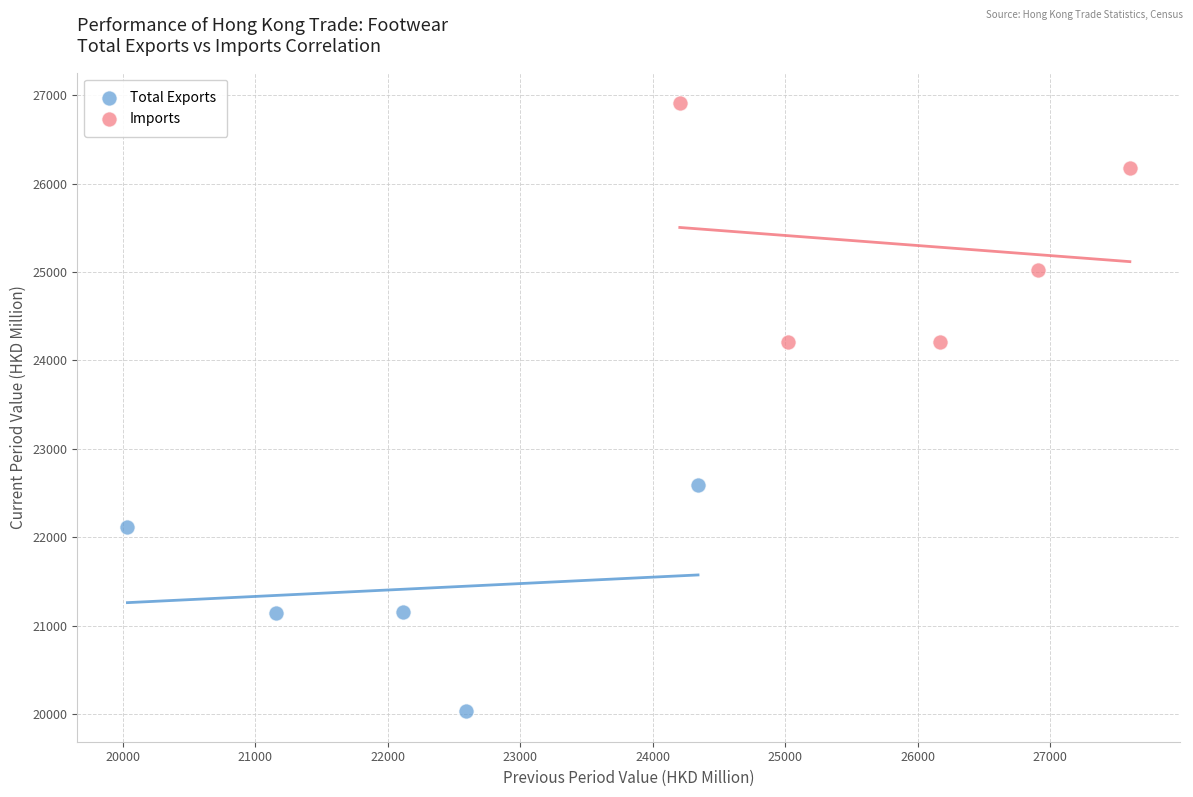

Which series reaches the minimum Y coordinate?

Total Exports